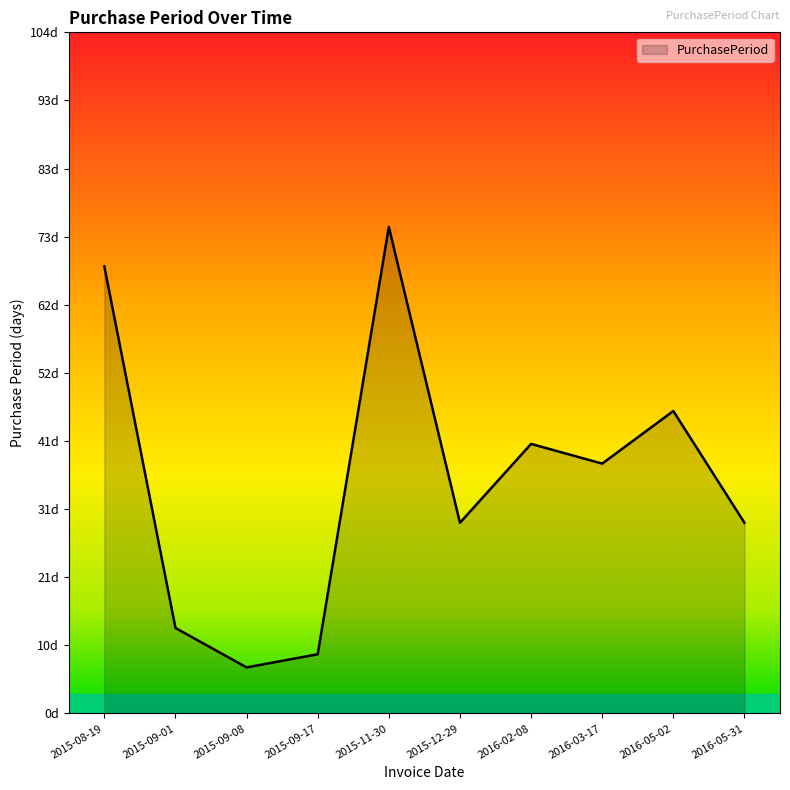

Does the chart have visible grid lines?

No